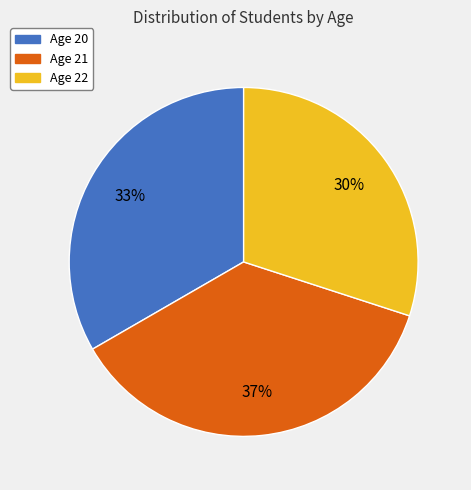

To the nearest percent, what is the difference between the largest and smallest slice percentages?

7%